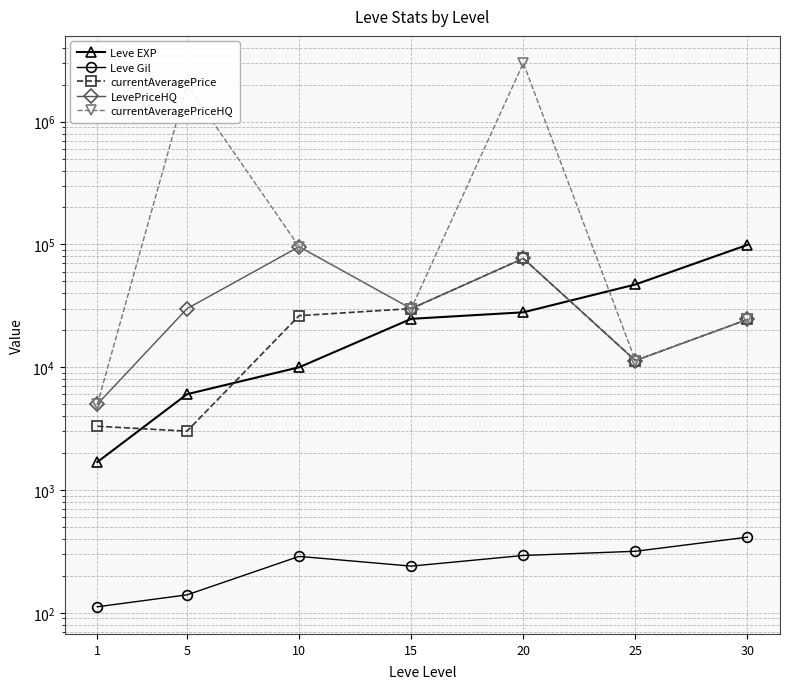

Rank the series by their maximum value, from lowest to highest.

Leve Gil, currentAveragePrice, LevePriceHQ, Leve EXP, currentAveragePriceHQ